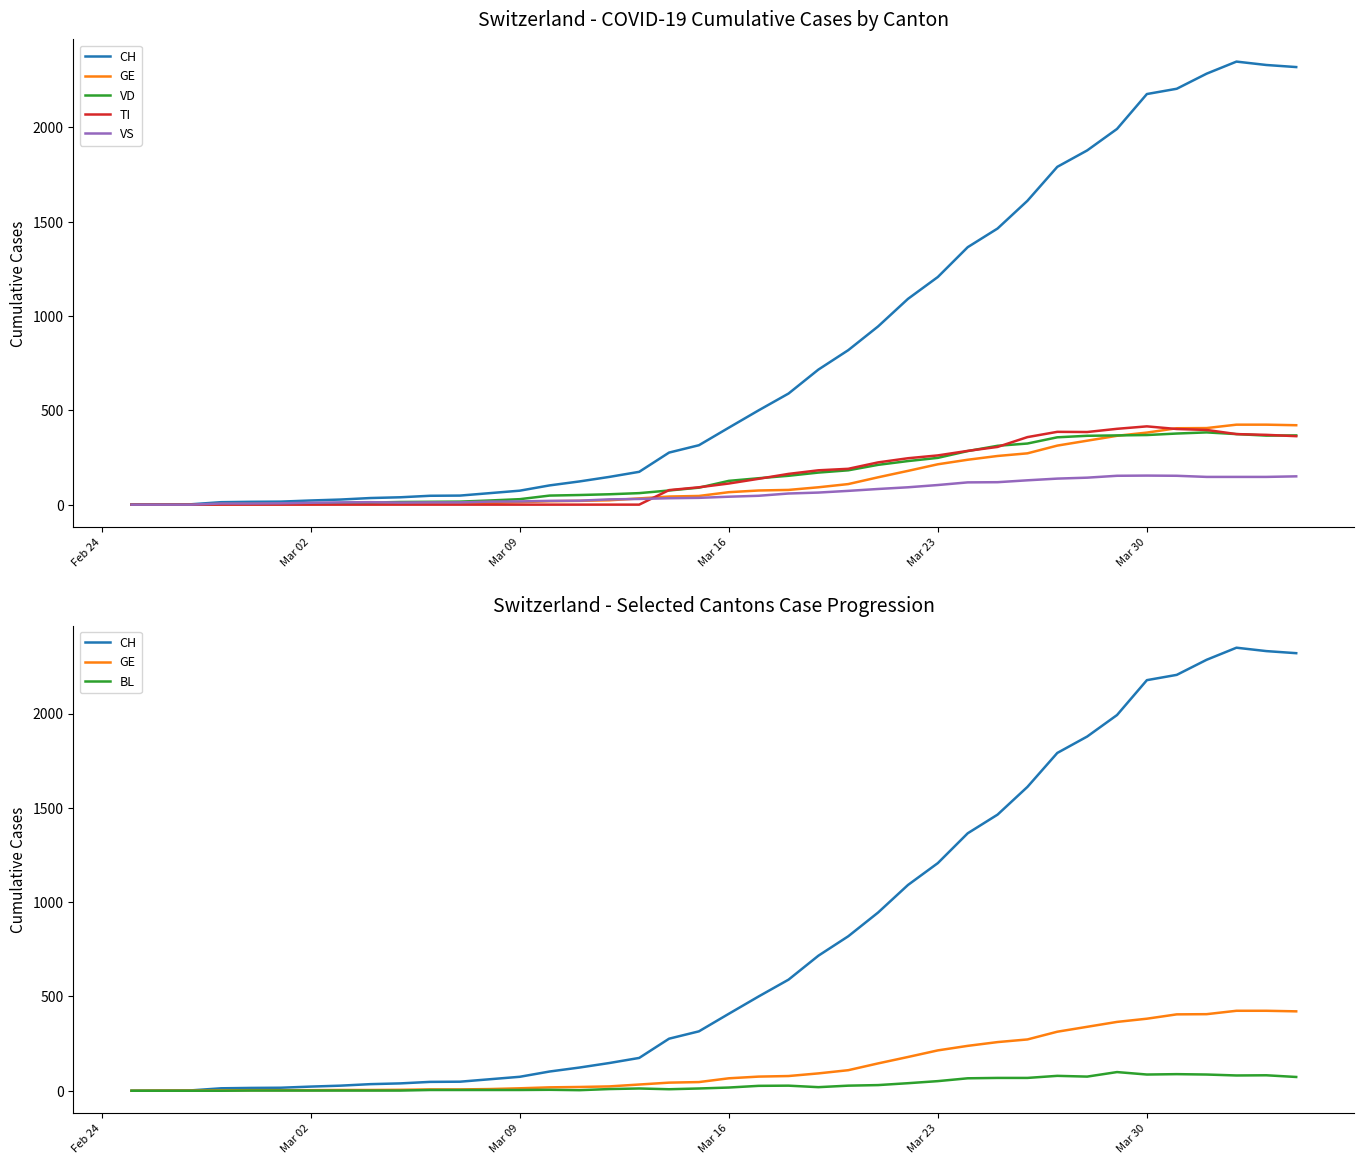

True or false: VS has more than 2 points higher than both neighbors.

False